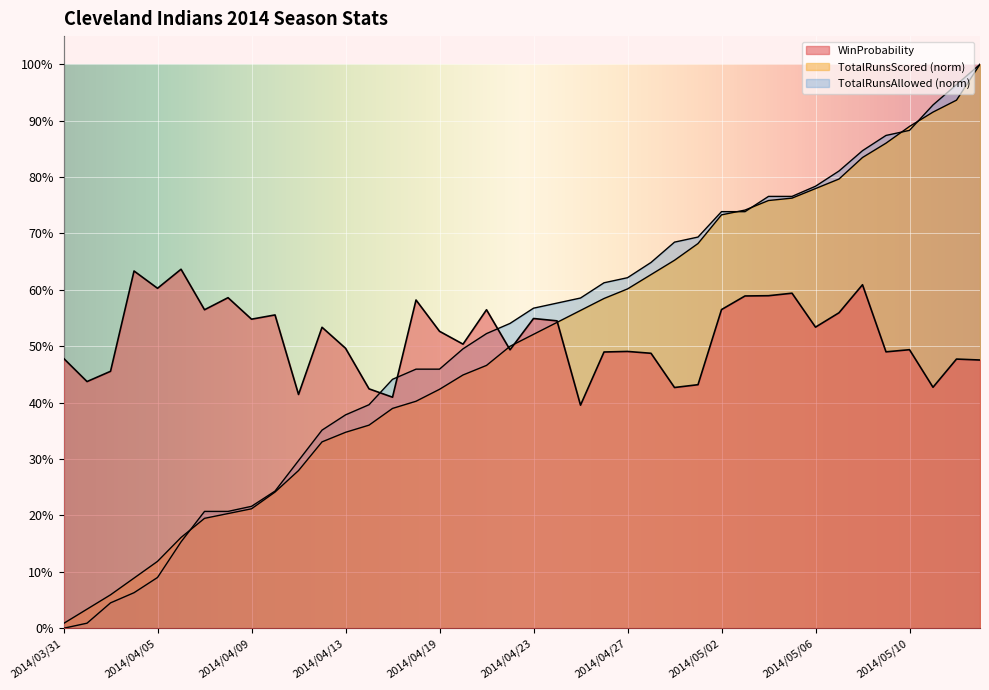

What is the difference between the second highest and minimum values in the TotalRunsAllowed series?

1.0